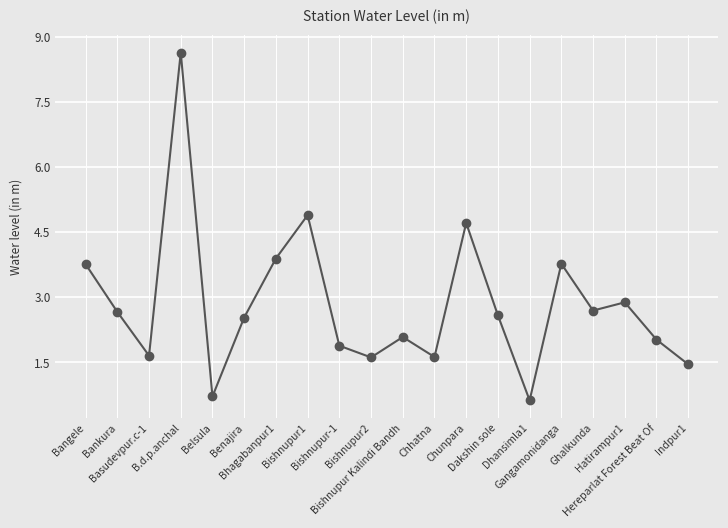

True or false: the data has more than 2 interior local peaks.

True